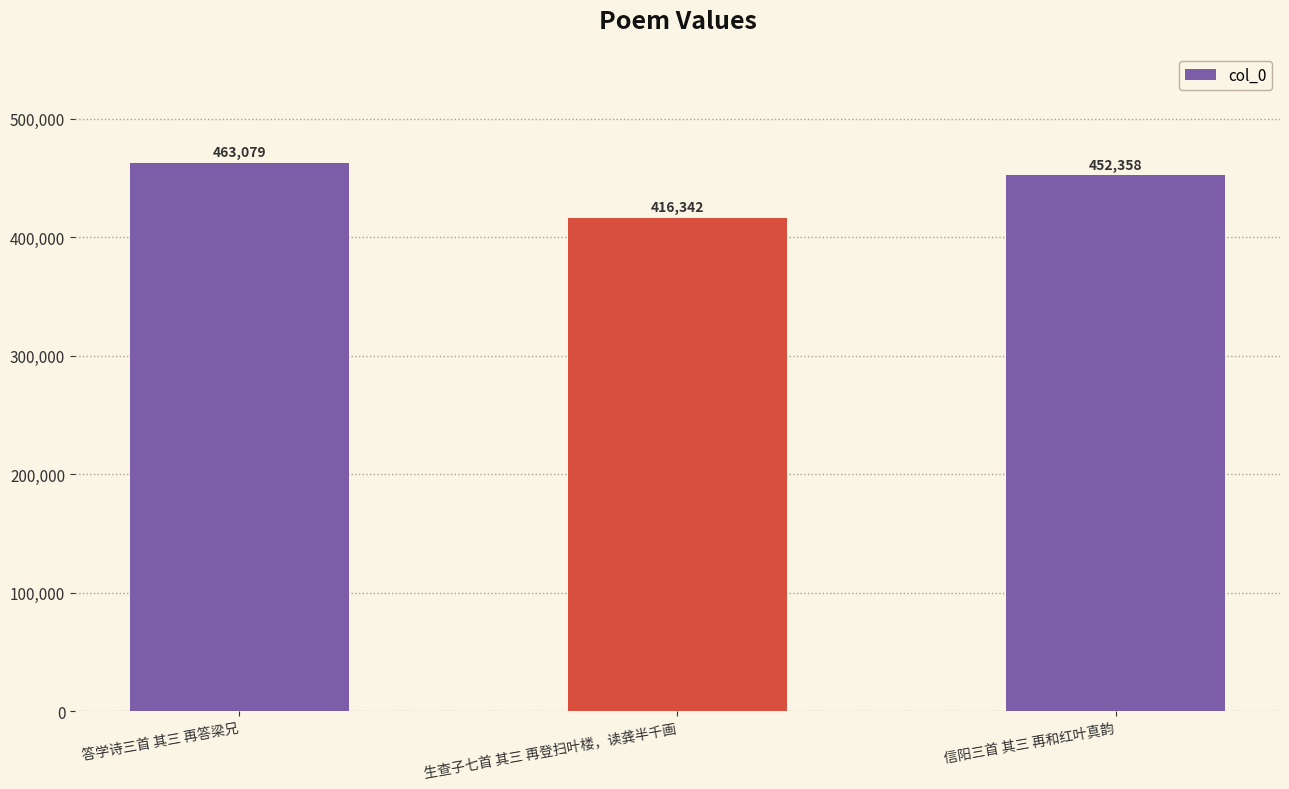

Which category has the highest value across all series?

答学诗三首 其三 再答梁兄